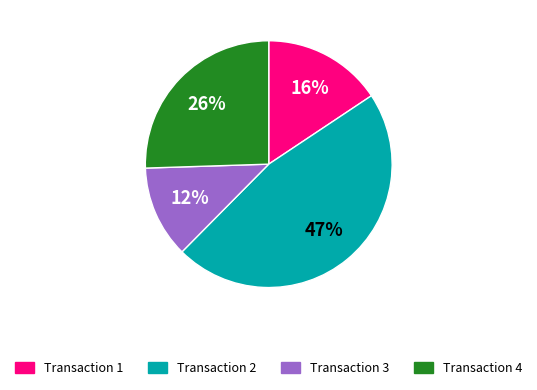

Rank the categories by value from lowest to highest.

Transaction 3, Transaction 1, Transaction 4, Transaction 2